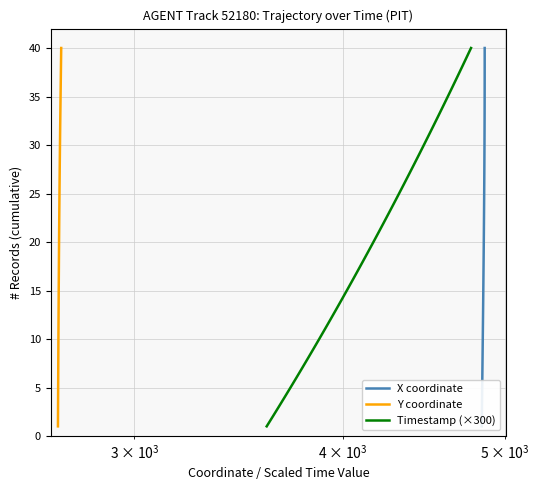

True or false: X coordinate and Timestamp (×300) cross at least once.

False